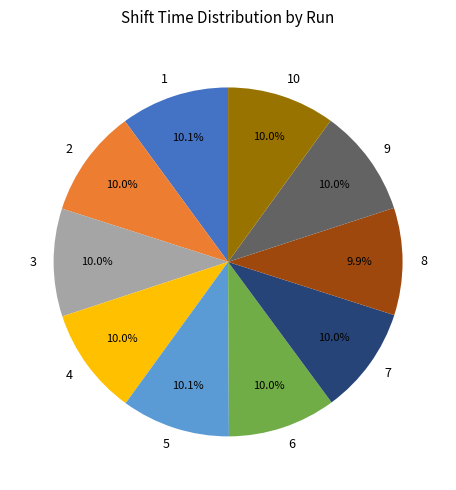

Is it true that 2 is 1% of the pie?

False